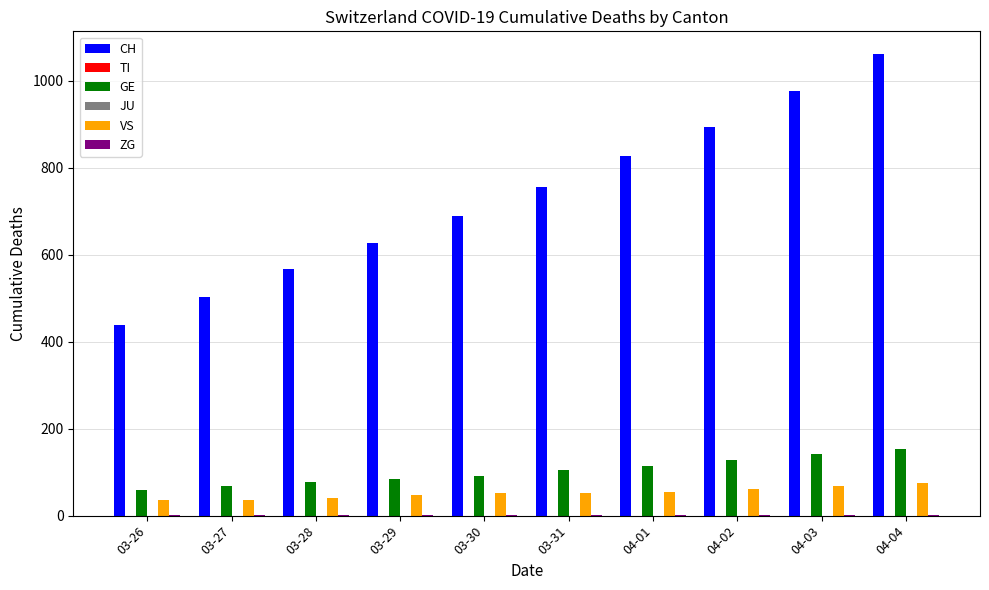

At which category does the chart reach its peak across all series?

04-04